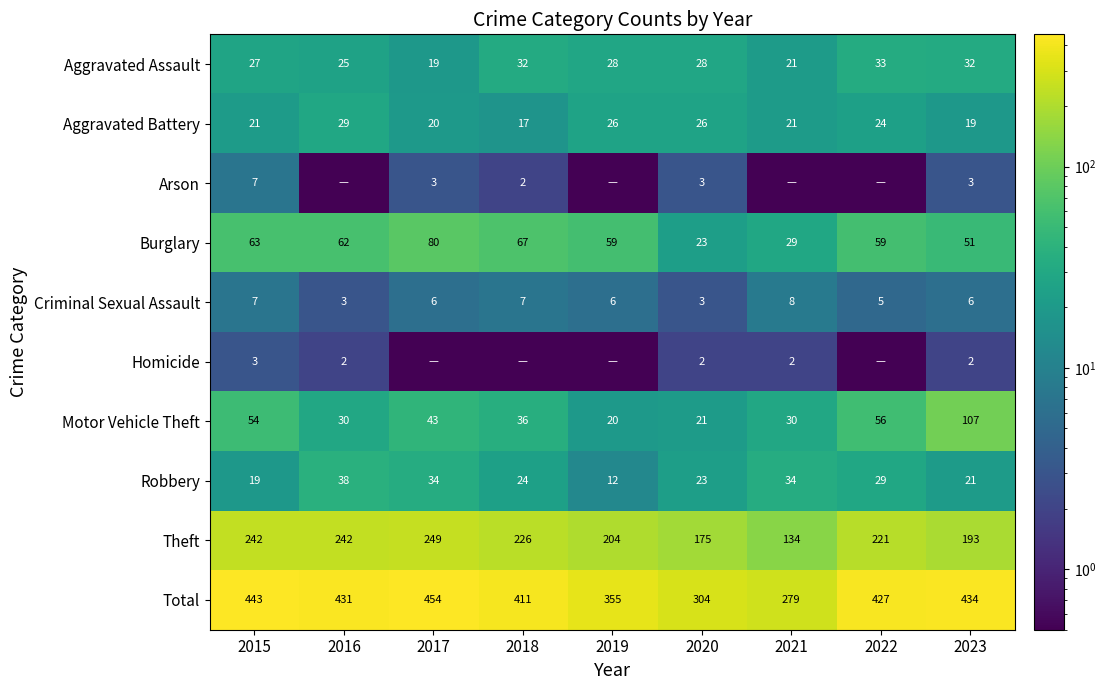

What is the difference between the second highest and second lowest values in the Burglary series?

38.0